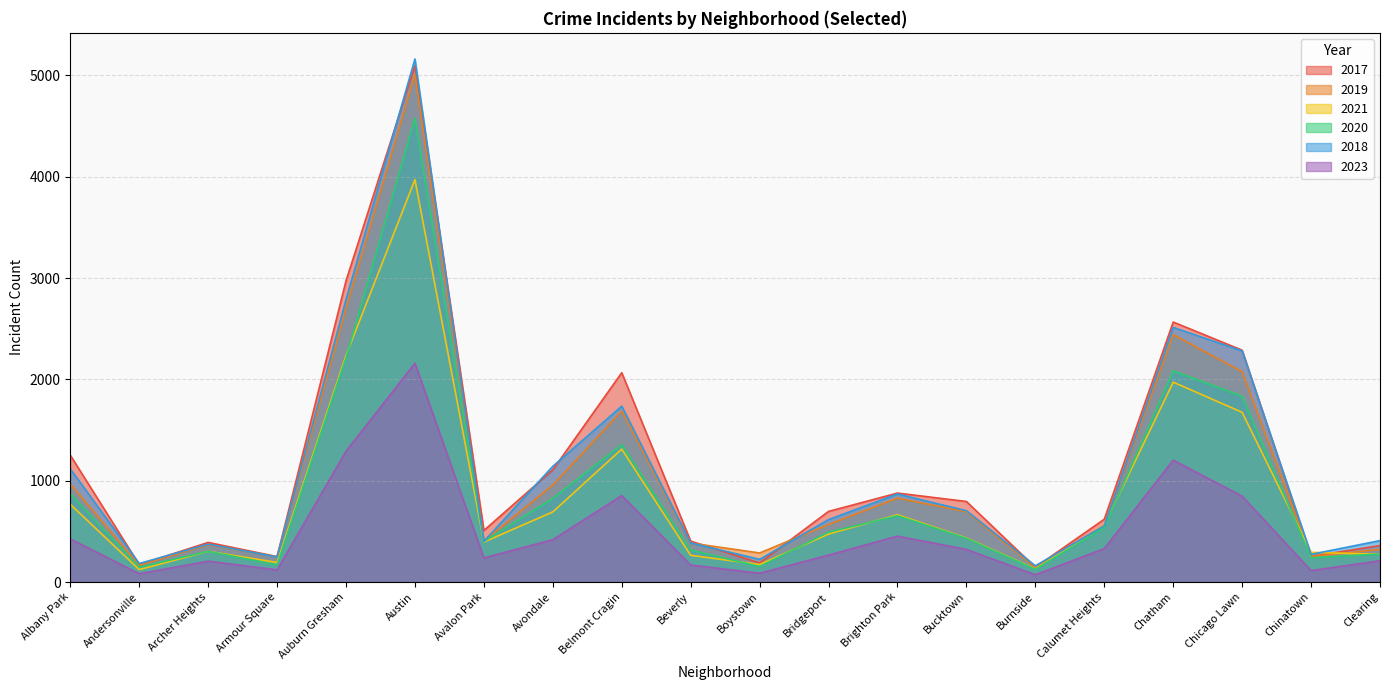

What is the highest value of the 2019 series?

5008